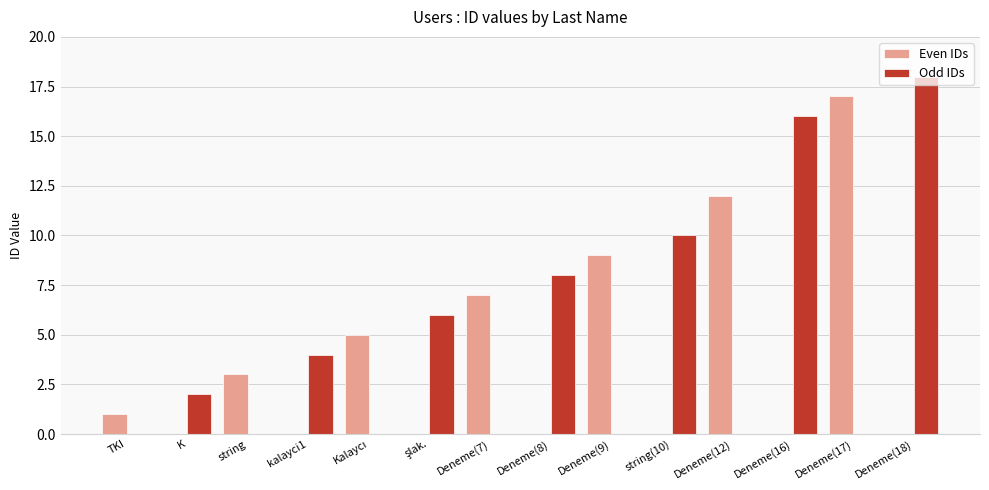

Is it true that Odd IDs equals 12 at Deneme(9)?

False